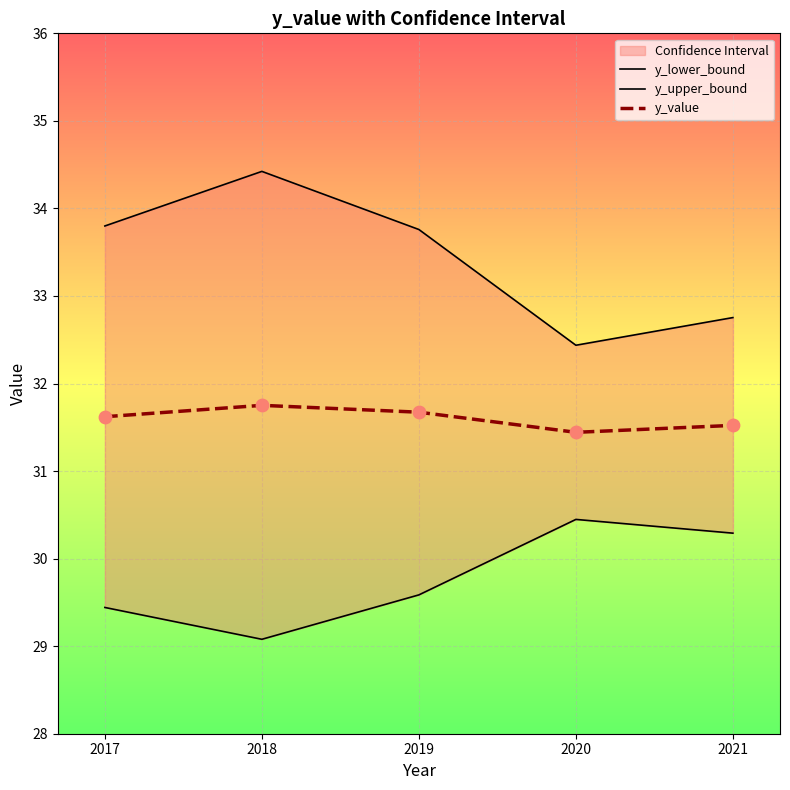

What is the highest value of the y_value series?

31.8